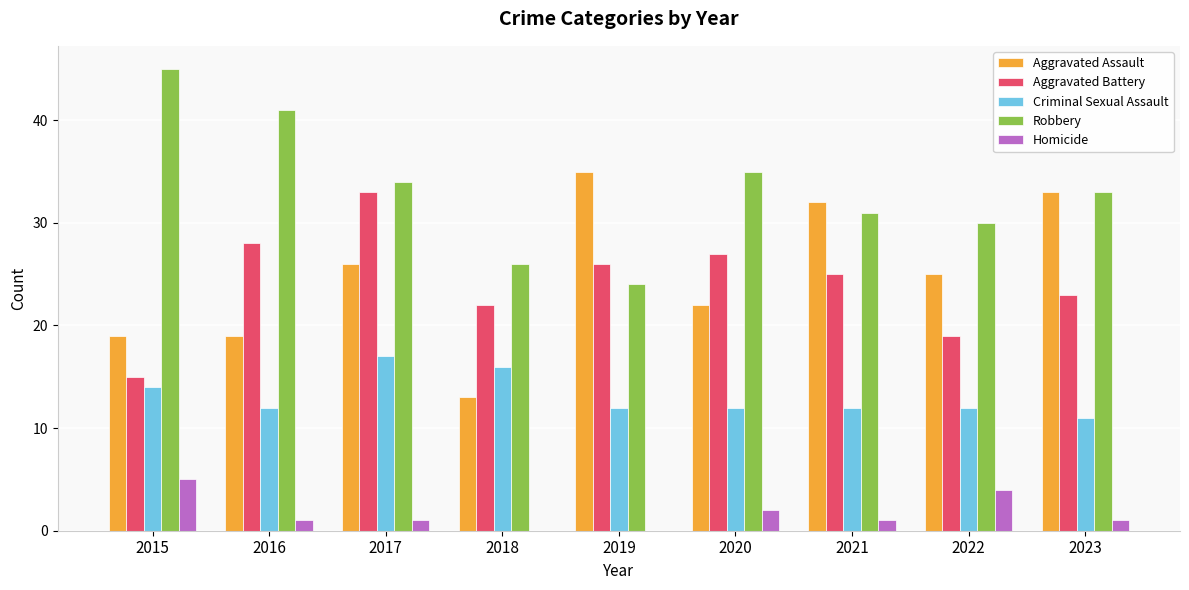

Between 2015 and 2018, which series saw the biggest shift?

Robbery